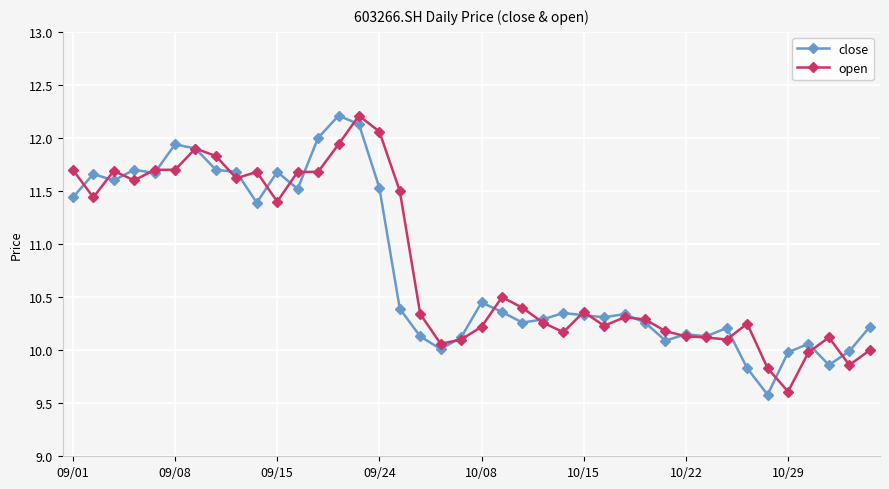

Is this an area chart (filled region under the line)?

No